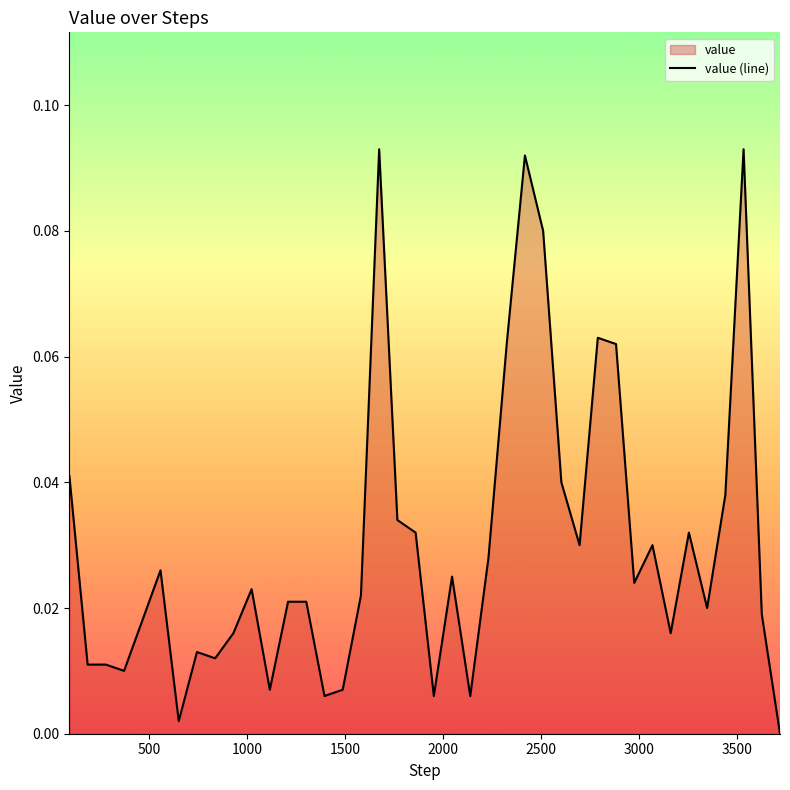

The chart shows a value of 0.0 at 20. True or false?

False